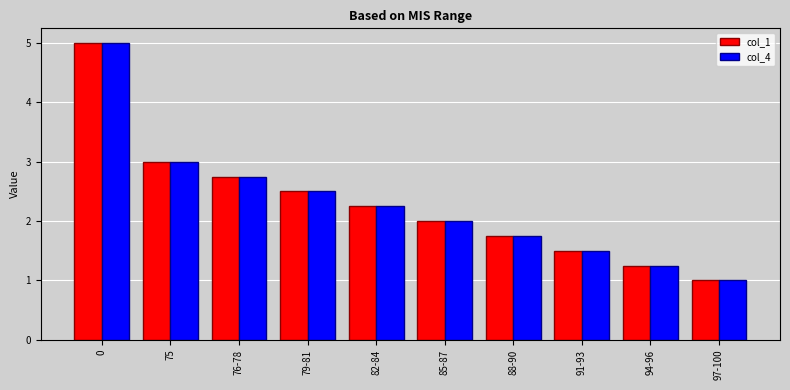

What is the maximum value shown in the chart?

5.0